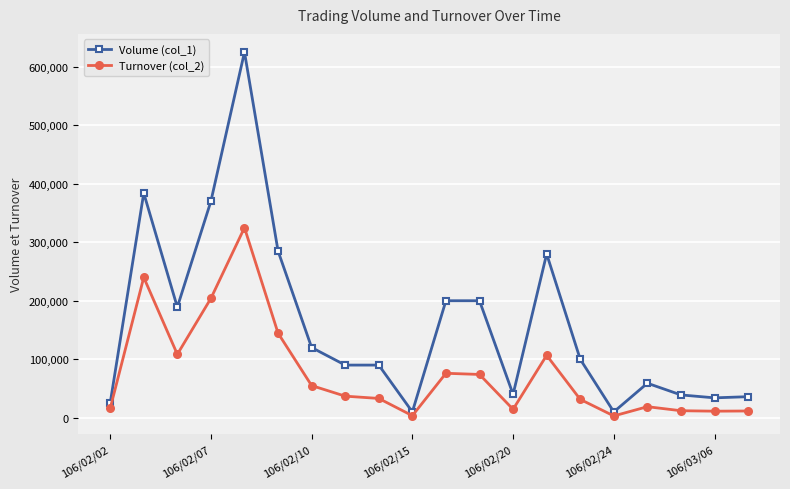

True or false: Turnover (col_2) has more than 1 points higher than both neighbors.

True